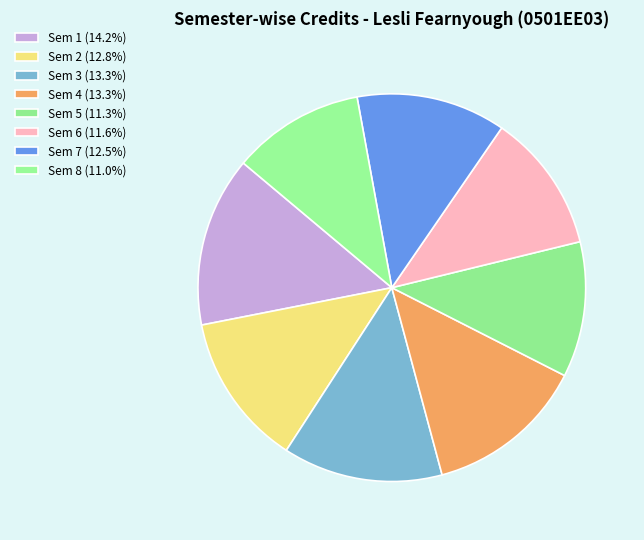

What percentage is the Sem 6 slice, to the nearest percent?

12%